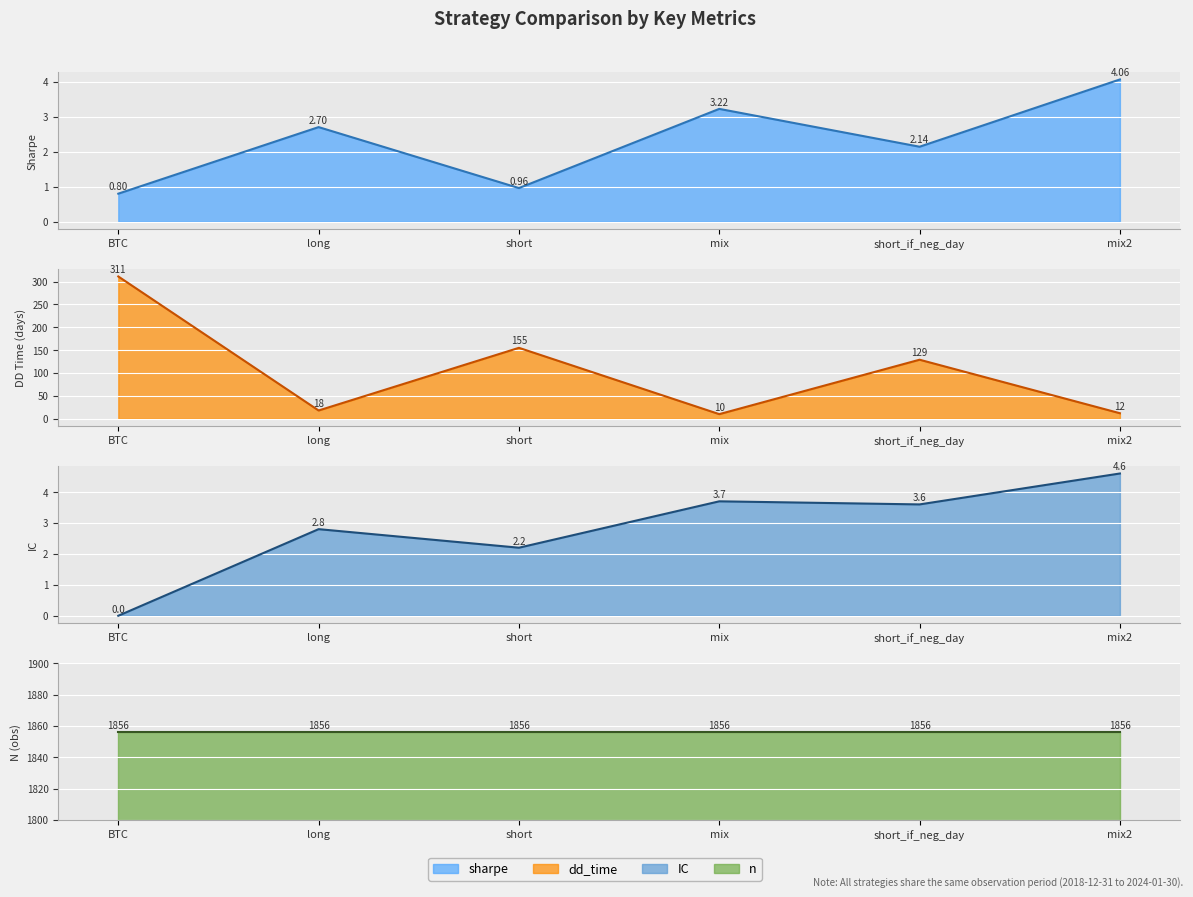

Which has a higher value, short or BTC?

short